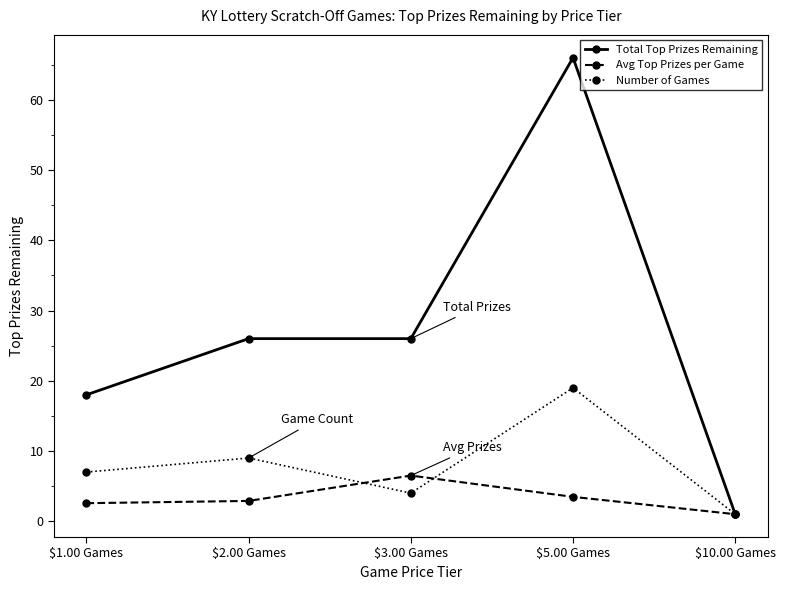

At which label is Number of Games closest to 10?

$2.00 Games